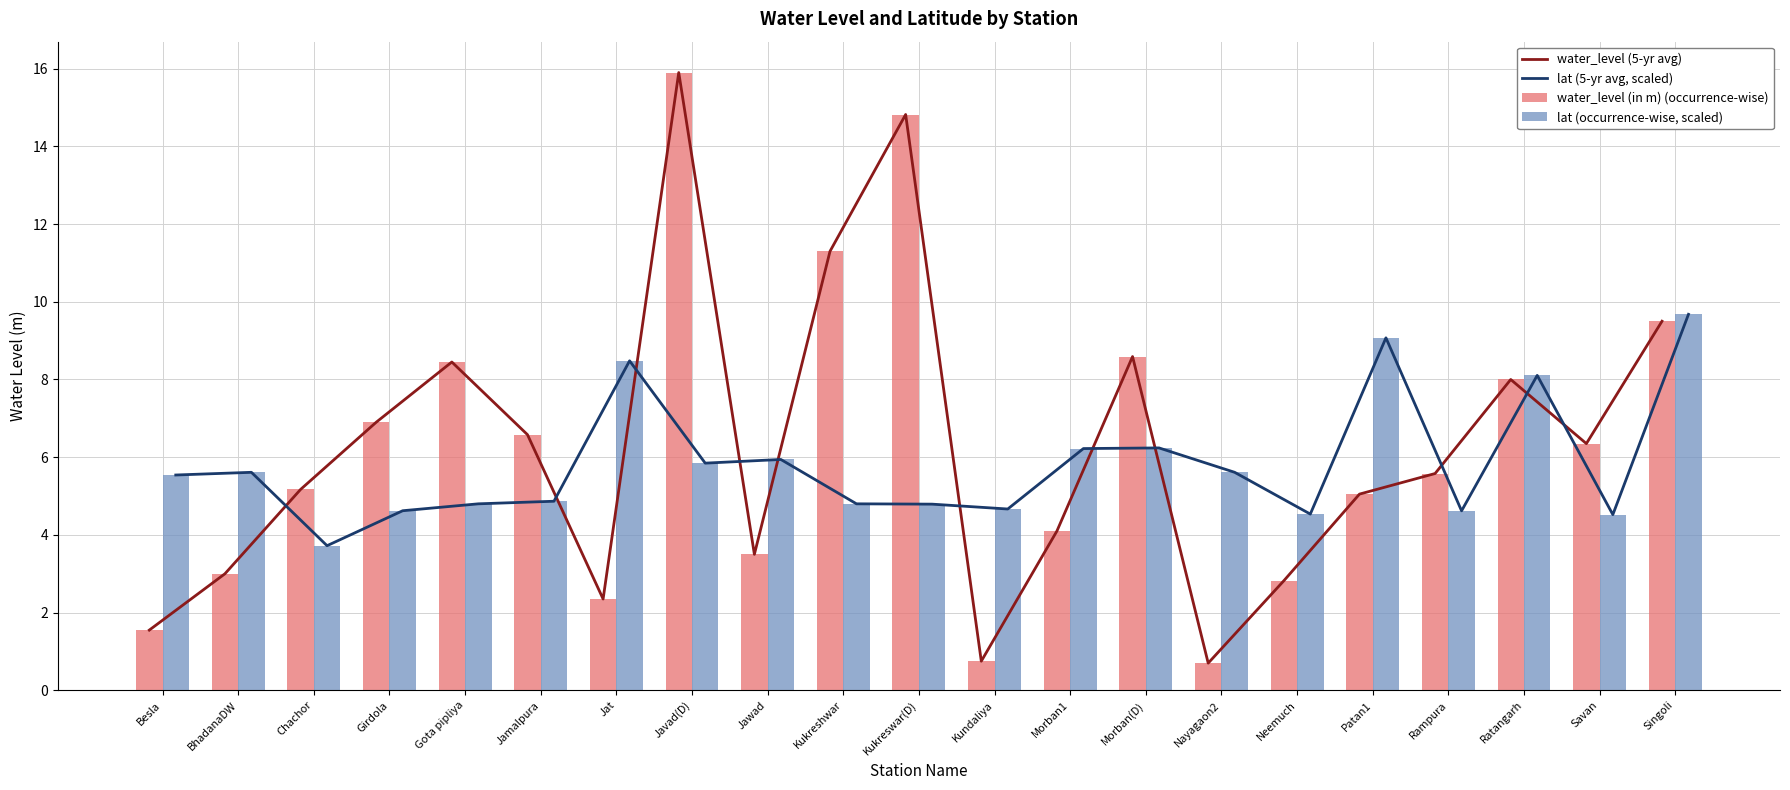

Which category has the highest value across all series?

Javad(D)